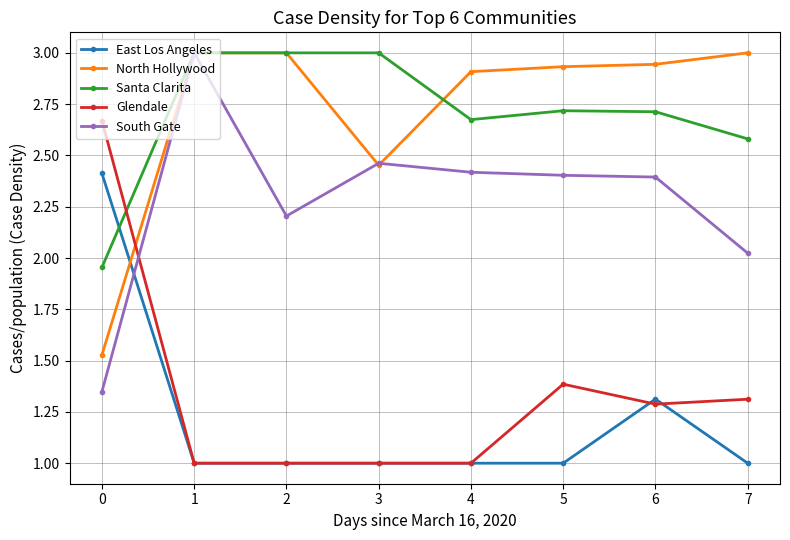

Read the North Hollywood value at 2.

3.0